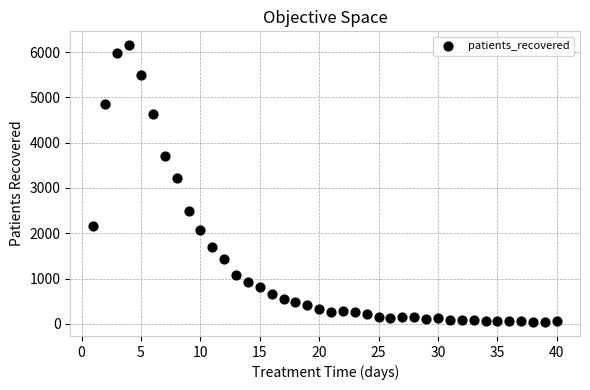

What Y value in the scatter plot is closest to 3095?

3213